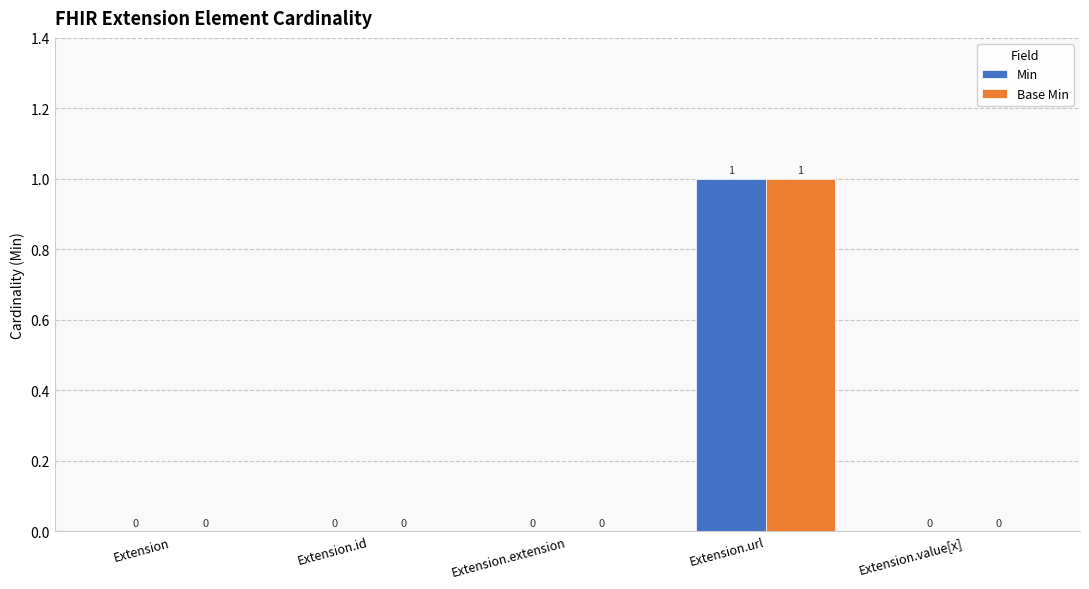

At which label does Base Min reach its peak?

Extension.url